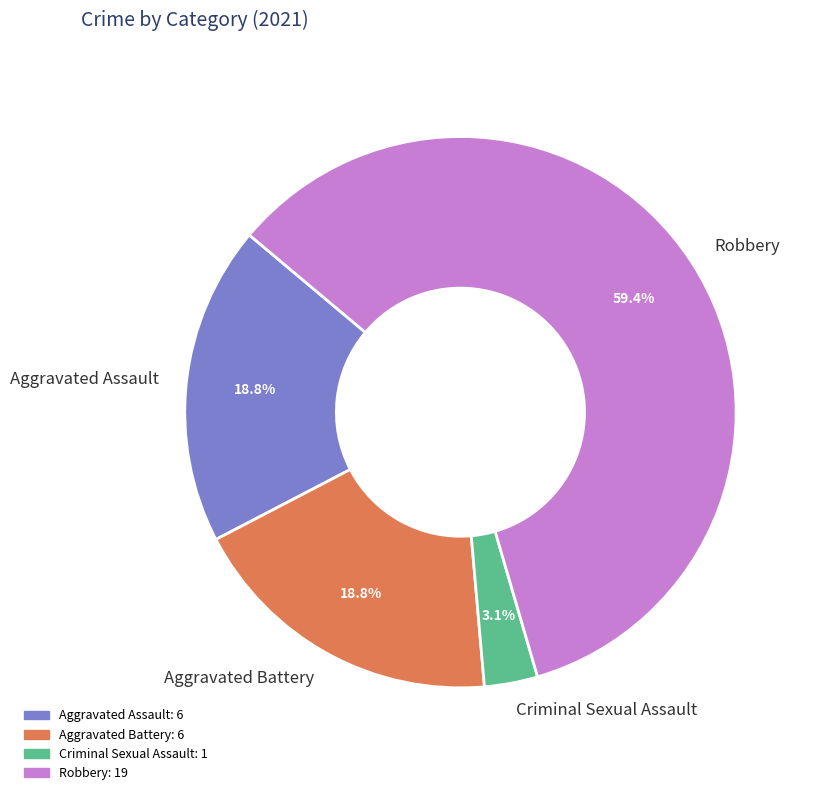

Between Robbery and Aggravated Battery, which is larger?

Robbery